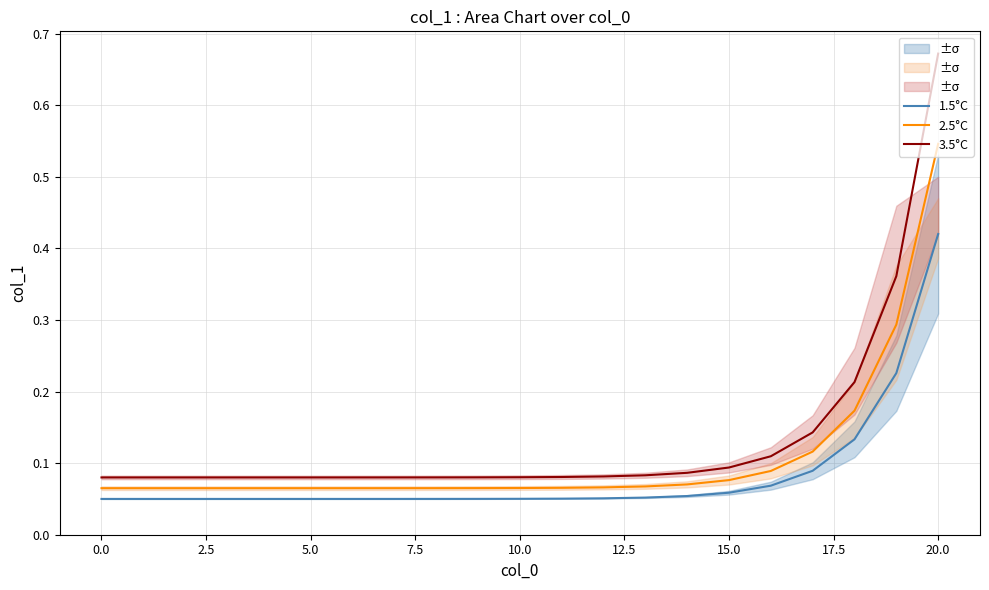

How many 2.5°C values are between 0 and 1?

21